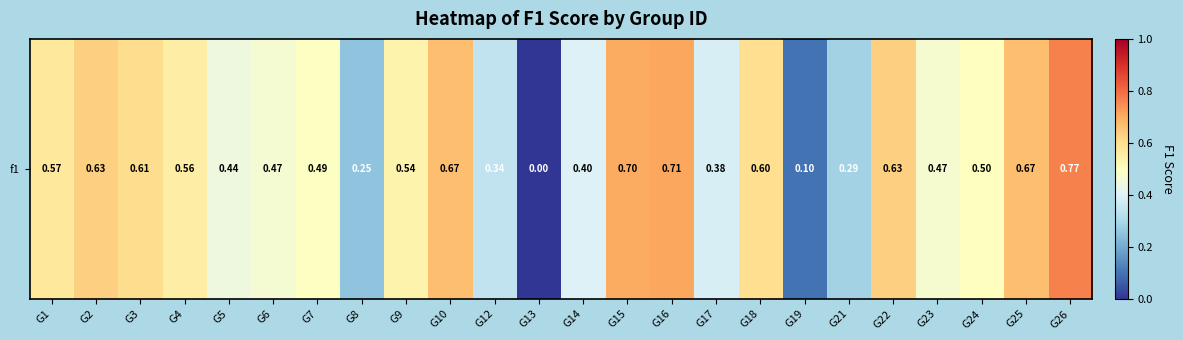

What is the average value?

0.5